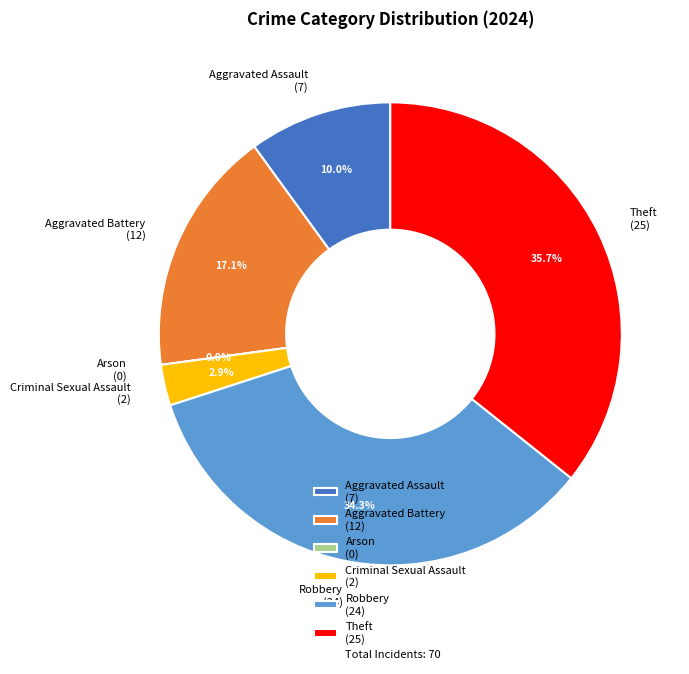

How many segments does this pie chart have?

6